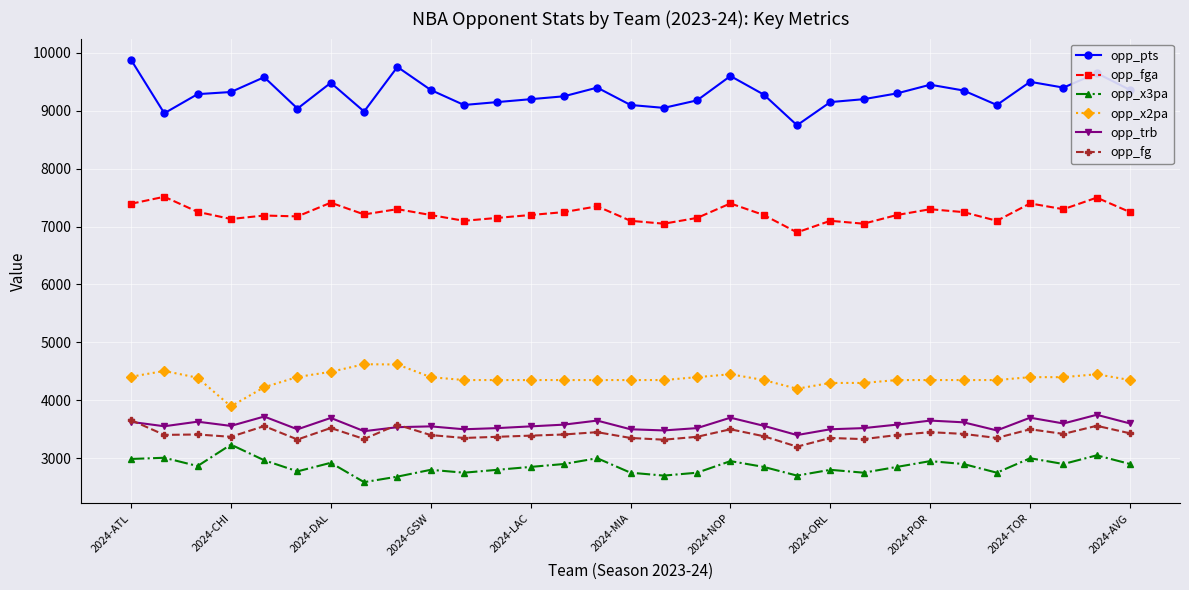

Which series has the largest range (max minus min)?

opp_pts